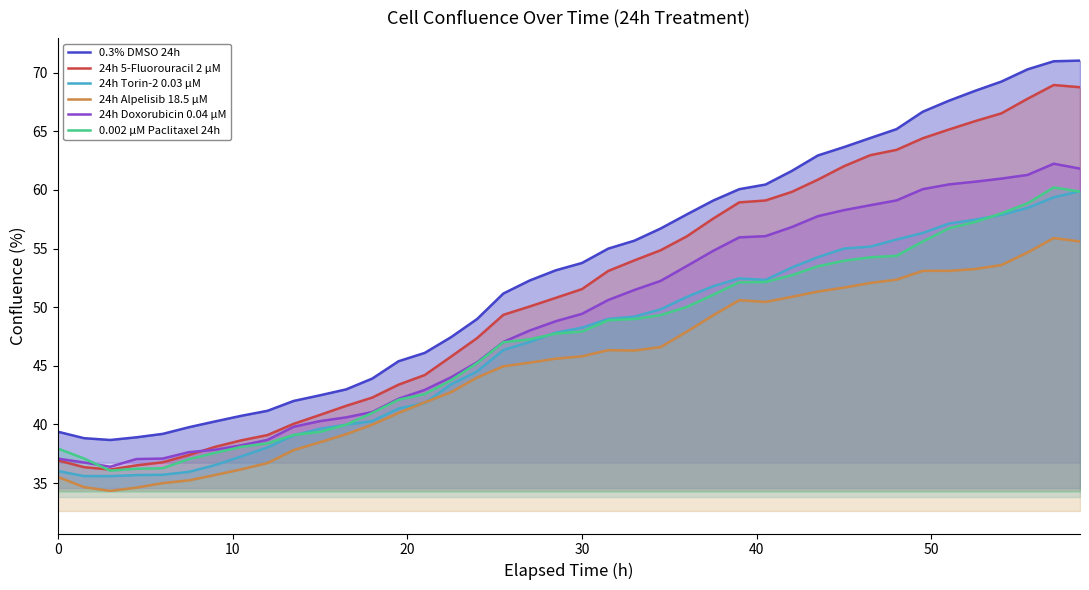

Reading left to right, list all the values displayed in this chart.

0.3% DMSO 24h: 39.4	38.8	38.7	38.9	39.2	39.8	40.3	40.7	41.2	42.0	42.5	43.0	43.9	45.4	46.1	47.4	49.0	51.2	52.3	53.1	53.8	55.0	55.7	56.7	57.9	59.1	60.1	60.5	61.6	62.9	63.7	64.4	65.2	66.7	67.6	68.5	69.2	70.3	71.0	71.0
24h 5-Fluorouracil 2 µM: 36.9	36.4	36.2	36.5	36.8	37.4	38.1	38.6	39.1	40.1	40.8	41.6	42.3	43.4	44.2	45.8	47.4	49.3	50.1	50.8	51.5	53.1	54.0	54.9	56.0	57.5	58.9	59.1	59.8	60.9	62.0	63.0	63.4	64.4	65.2	65.9	66.5	67.8	68.9	68.8
24h Torin-2 0.03 µM: 36.0	35.6	35.6	35.7	35.7	36.0	36.5	37.3	38.0	39.1	39.6	40.0	40.3	41.3	41.8	43.4	44.5	46.3	47.0	47.8	48.3	49.0	49.2	49.8	50.9	51.8	52.5	52.3	53.4	54.3	55.0	55.2	55.8	56.3	57.1	57.5	57.9	58.5	59.4	59.9
24h Alpelisib 18.5 µM: 35.5	34.7	34.3	34.6	35.0	35.2	35.7	36.2	36.7	37.8	38.5	39.2	40.0	41.0	41.9	42.7	44.0	45.0	45.3	45.6	45.8	46.3	46.3	46.6	47.9	49.3	50.6	50.4	50.9	51.3	51.7	52.1	52.3	53.1	53.1	53.2	53.6	54.7	55.9	55.6
24h Doxorubicin 0.04 µM: 37.1	36.8	36.4	37.0	37.1	37.6	37.8	38.2	38.7	39.8	40.3	40.6	41.1	42.2	42.9	44.0	45.3	47.0	48.0	48.8	49.4	50.6	51.5	52.2	53.5	54.8	56.0	56.1	56.8	57.8	58.3	58.7	59.1	60.1	60.5	60.7	61.0	61.3	62.2	61.8
0.002 µM Paclitaxel 24h: 37.9	37.1	36.1	36.2	36.3	37.0	37.6	38.1	38.4	39.1	39.4	40.0	41.0	42.1	42.6	43.8	45.2	47.0	47.3	47.8	47.9	48.9	49.0	49.3	50.0	51.1	52.1	52.1	52.7	53.5	54.0	54.3	54.4	55.6	56.7	57.3	58.0	58.9	60.2	59.9